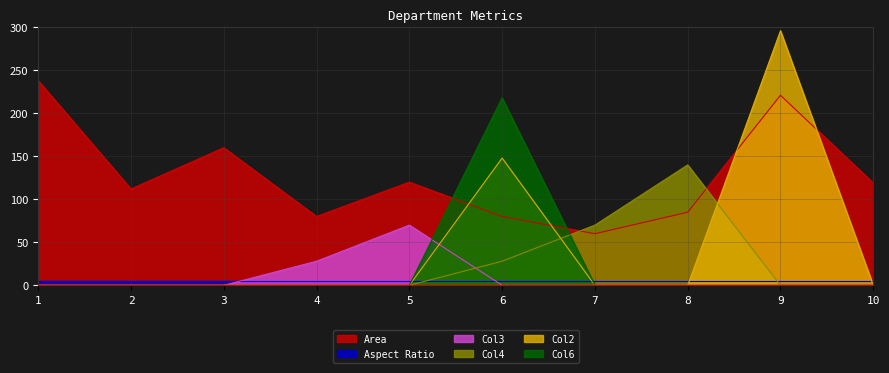

True or false: Col6 has a value of 218 at 6.

True